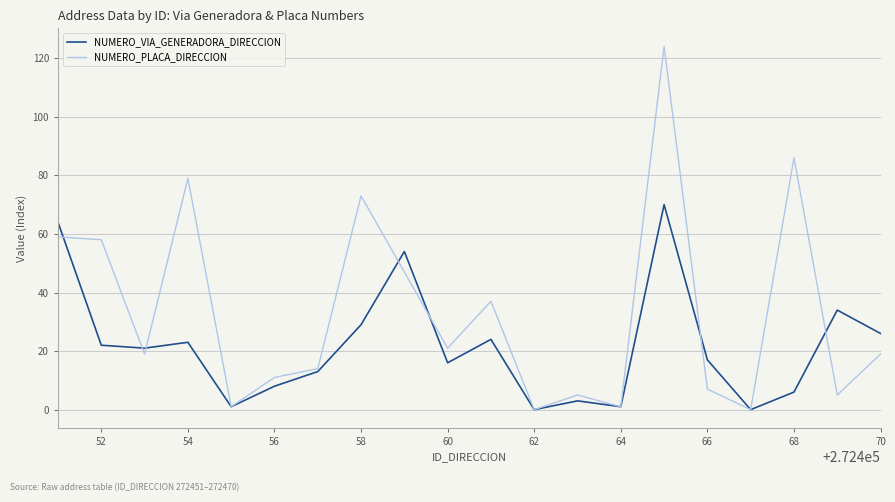

Which series has the largest total across all categories?

NUMERO_PLACA_DIRECCION